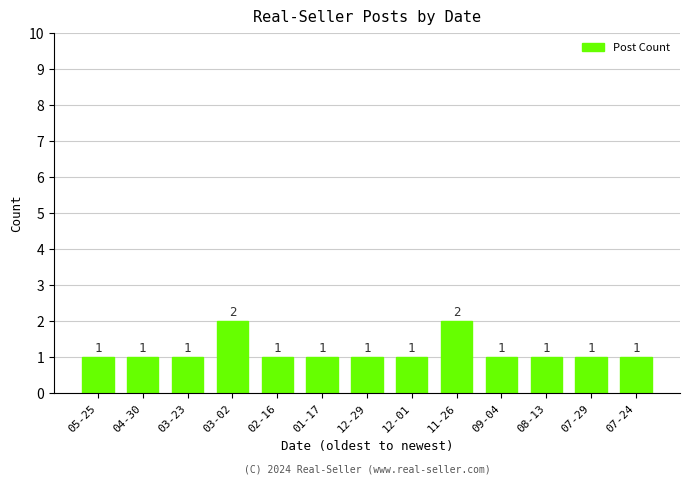

The value at 07-24 is 2. True or false?

False